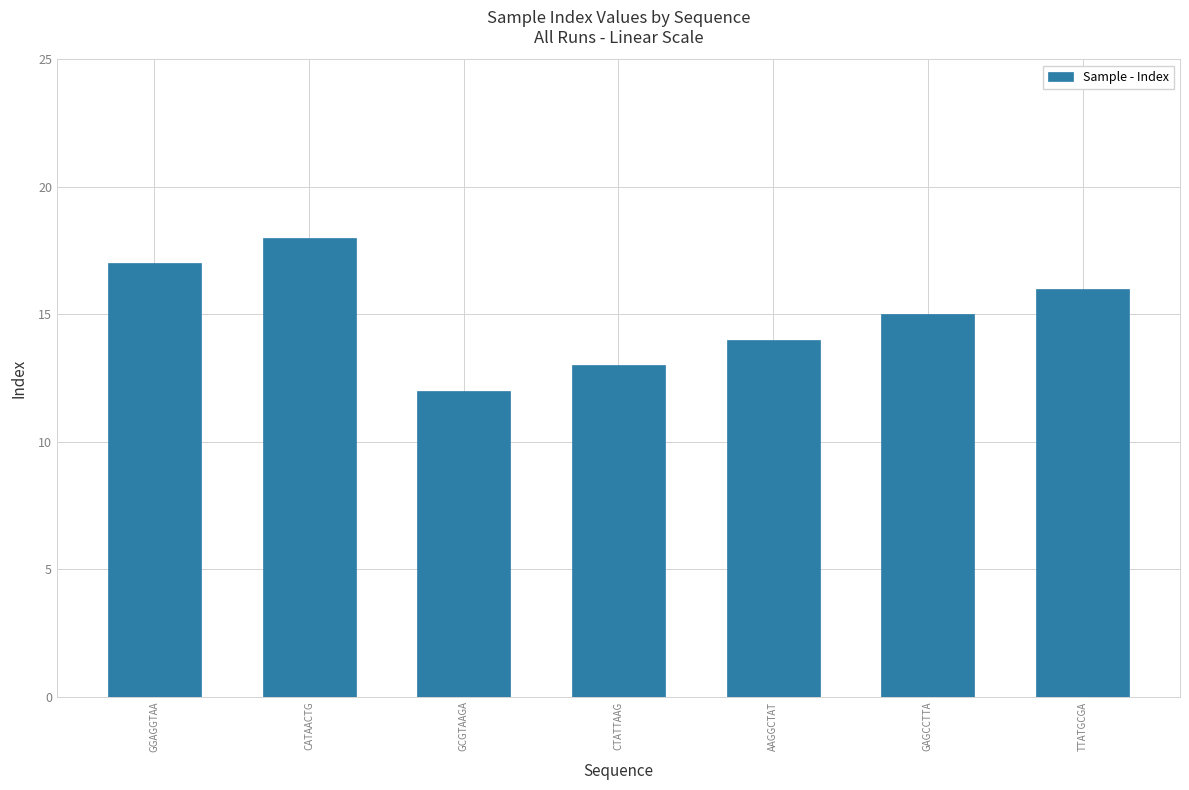

What is the smallest value displayed?

12